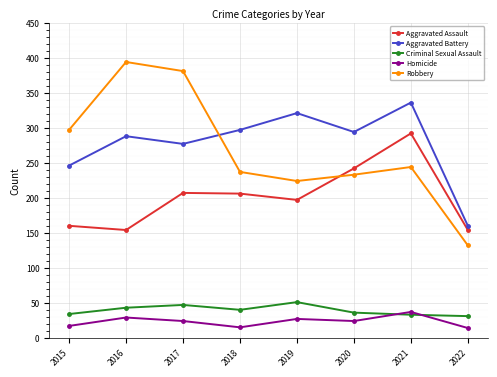

Is this an area chart (filled region under the line)?

No